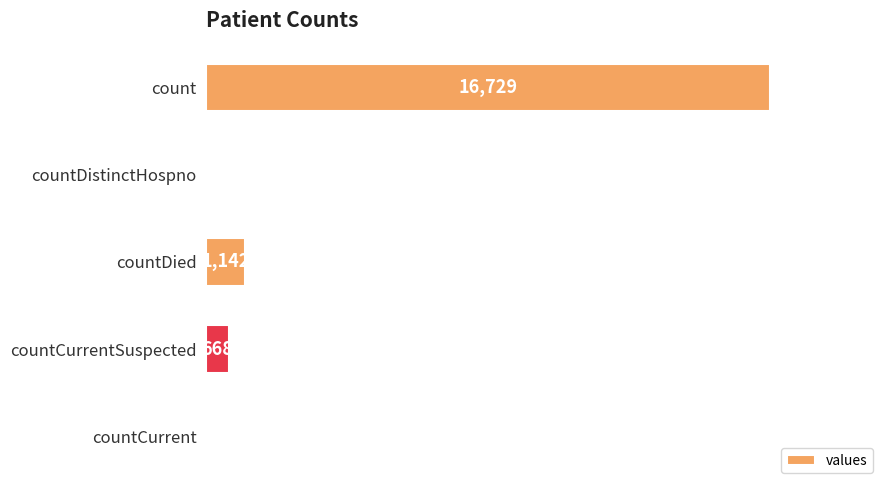

Are the bars horizontal?

Yes